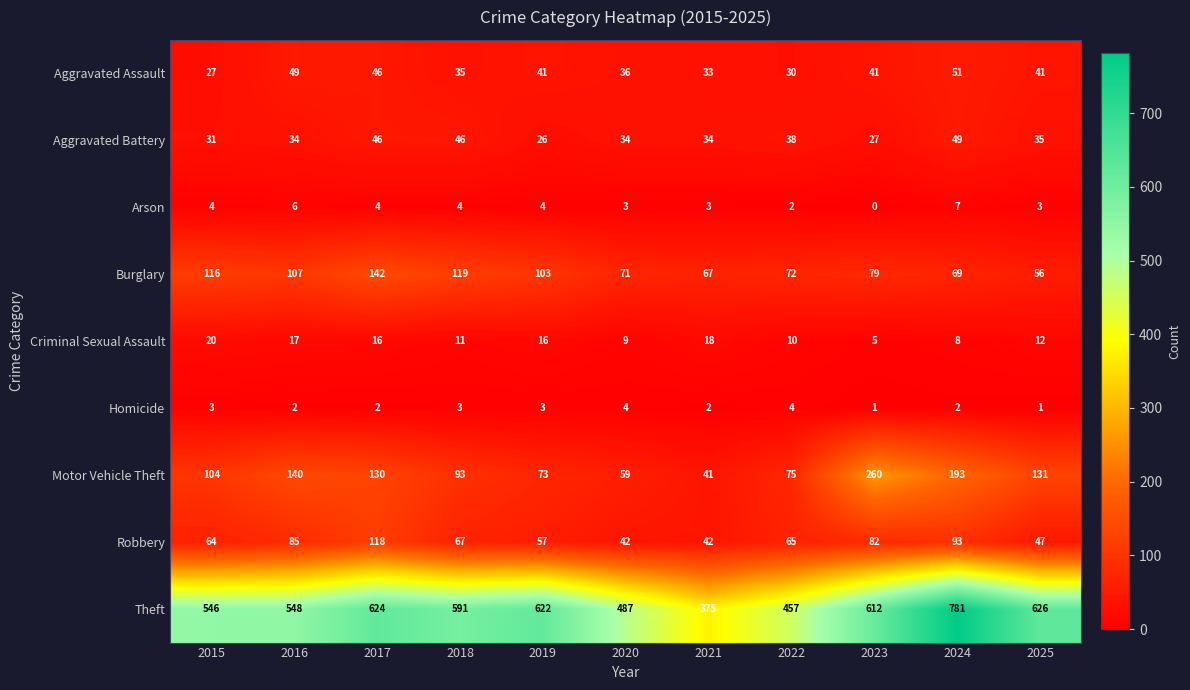

What is the difference between the Aggravated Battery values at 2017 and 2022?

8